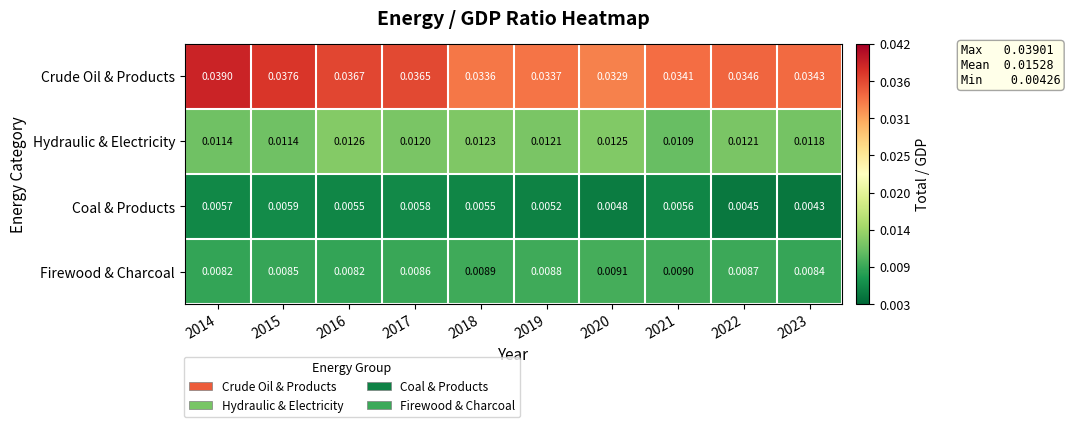

Which series has the widest spread of values?

Crude Oil & Products